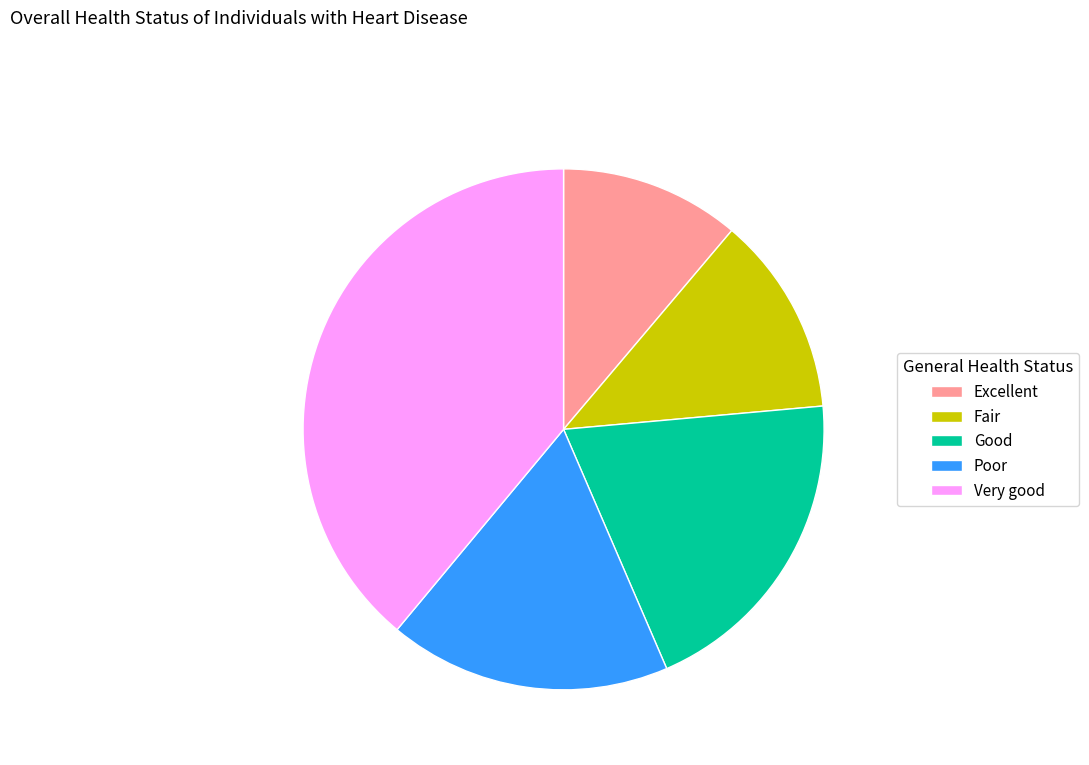

Rank the categories by value from lowest to highest.

Excellent, Fair, Poor, Good, Very good